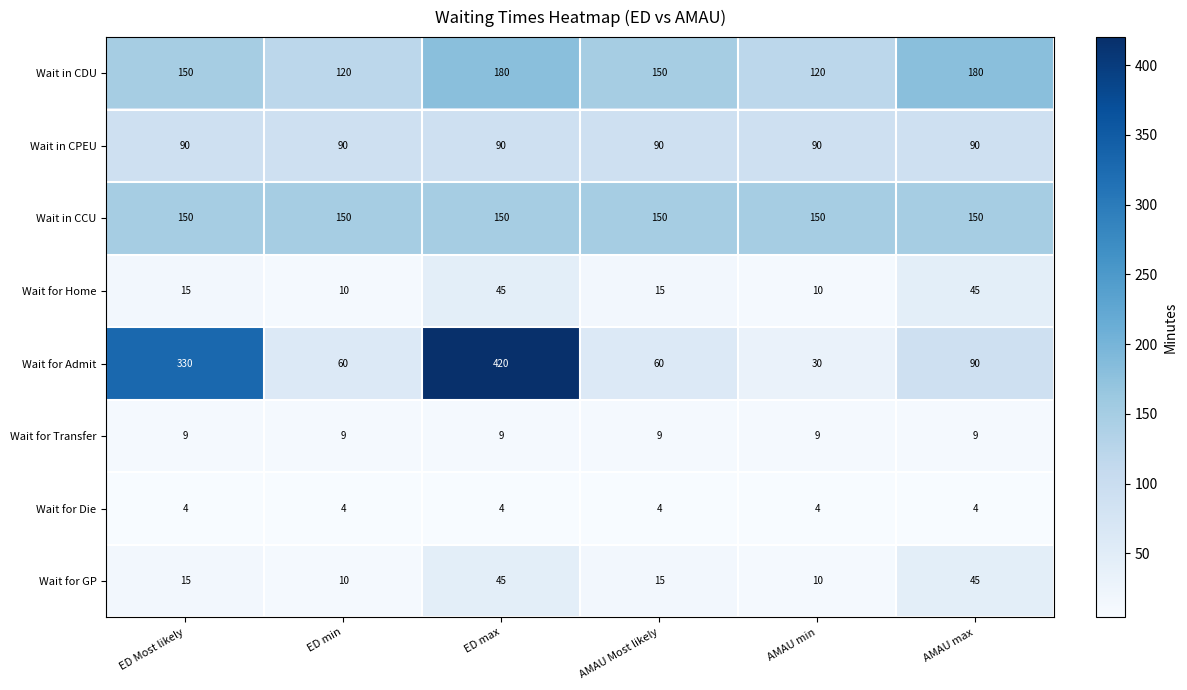

Is it true that Wait for GP equals 10 at ED min?

True